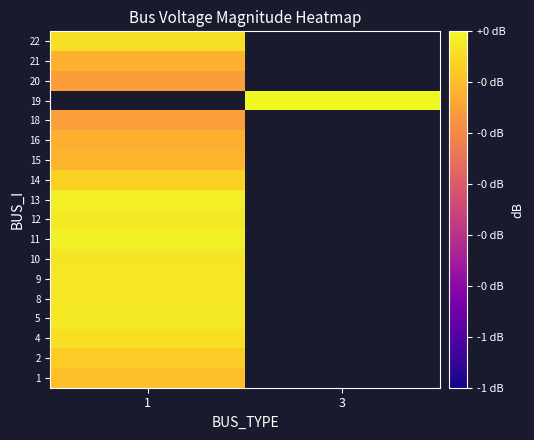

What is the spread (max minus min) of values at 1?

0.1